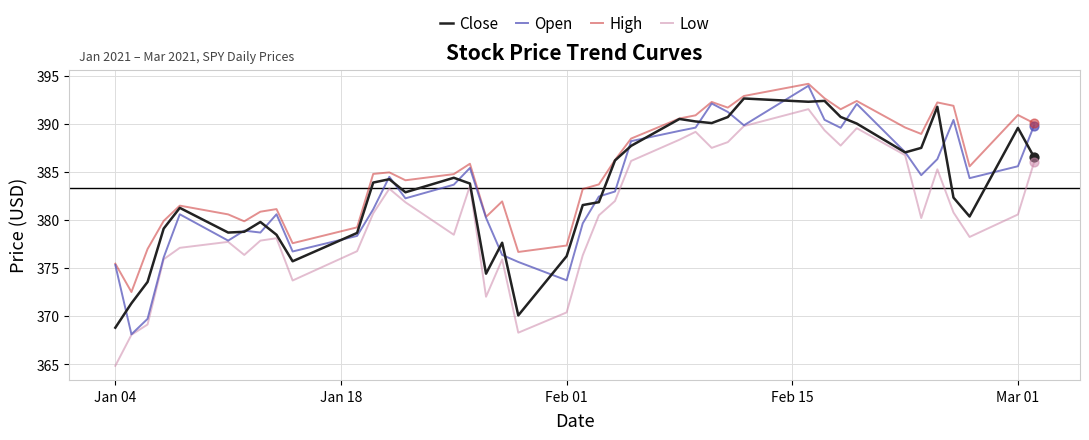

Which series has the largest total across all categories?

High